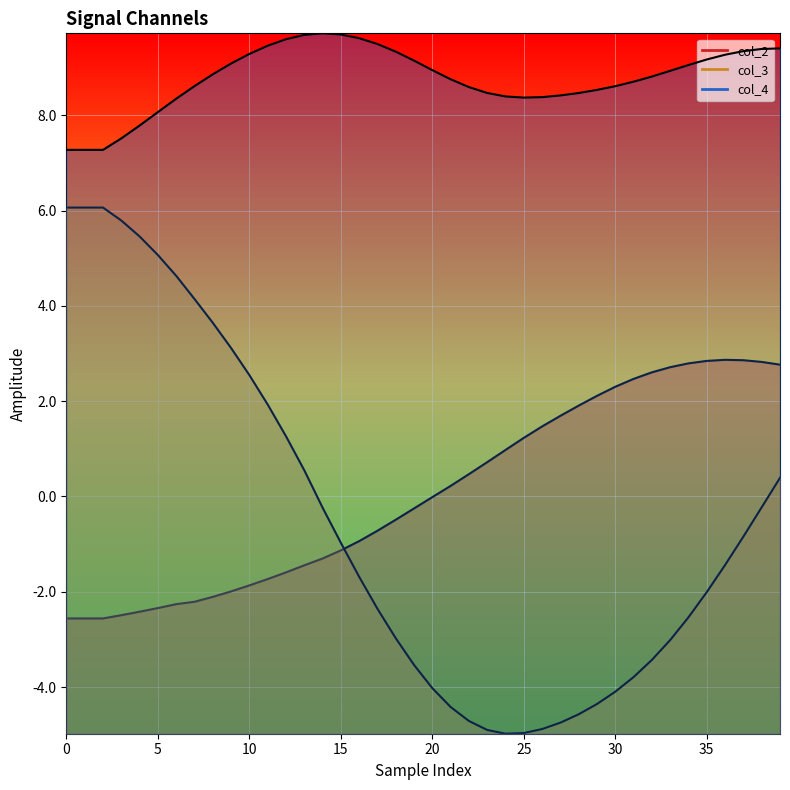

What value does the col_4 series have at 34?

9.1